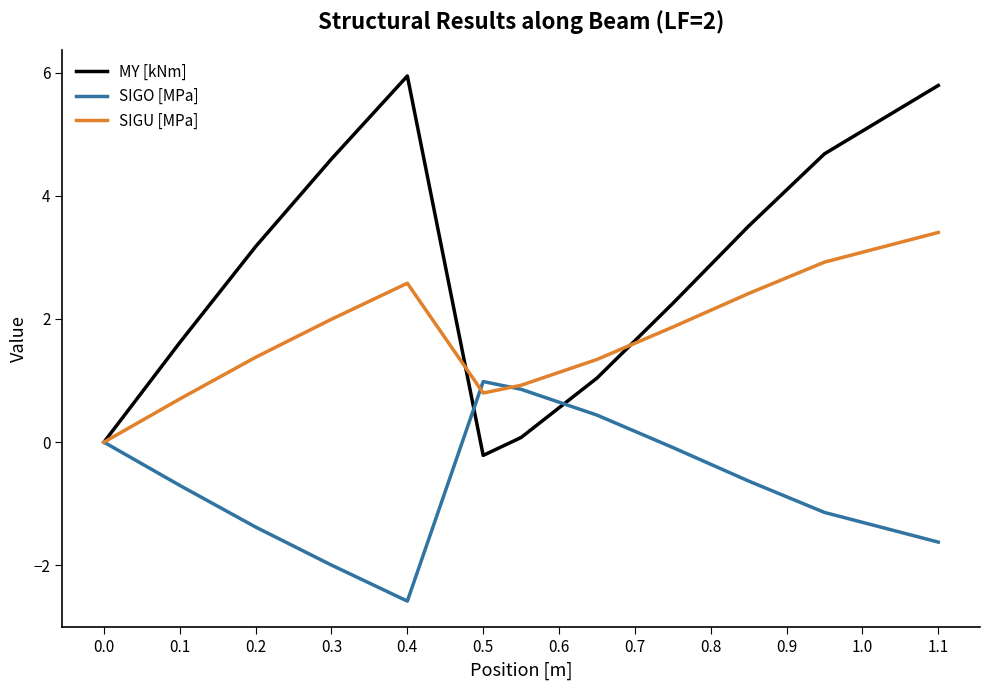

What is the maximum value for SIGO [MPa]?

1.0